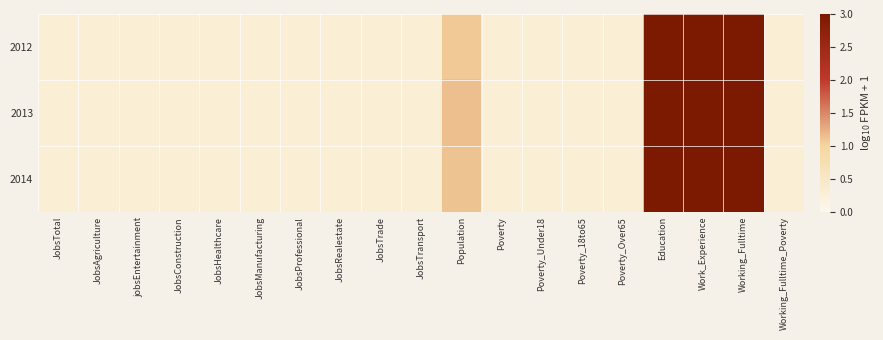

Reading left to right, what are all the values shown in this chart?

2012: JobsTotal=0.3	JobsAgriculture=0.3	jobsEntertainment=0.3	JobsConstruction=0.3	JobsHealthcare=0.3	JobsManufacturing=0.3	JobsProfessional=0.3	JobsRealestate=0.3	JobsTrade=0.3	JobsTransport=0.3	Population=1.1	Poverty=0.3	Poverty_Under18=0.3	Poverty_18to65=0.3	Poverty_Over65=0.3	Education=3.0	Work_Experience=3.0	Working_Fulltime=3.0	Working_Fulltime_Poverty=0.3
2013: JobsTotal=0.3	JobsAgriculture=0.3	jobsEntertainment=0.3	JobsConstruction=0.3	JobsHealthcare=0.3	JobsManufacturing=0.3	JobsProfessional=0.3	JobsRealestate=0.3	JobsTrade=0.3	JobsTransport=0.3	Population=1.1	Poverty=0.3	Poverty_Under18=0.3	Poverty_18to65=0.3	Poverty_Over65=0.3	Education=3.0	Work_Experience=3.0	Working_Fulltime=3.0	Working_Fulltime_Poverty=0.3
2014: JobsTotal=0.3	JobsAgriculture=0.3	jobsEntertainment=0.3	JobsConstruction=0.3	JobsHealthcare=0.3	JobsManufacturing=0.3	JobsProfessional=0.3	JobsRealestate=0.3	JobsTrade=0.3	JobsTransport=0.3	Population=1.1	Poverty=0.3	Poverty_Under18=0.3	Poverty_18to65=0.3	Poverty_Over65=0.3	Education=3.0	Work_Experience=3.0	Working_Fulltime=3.0	Working_Fulltime_Poverty=0.3